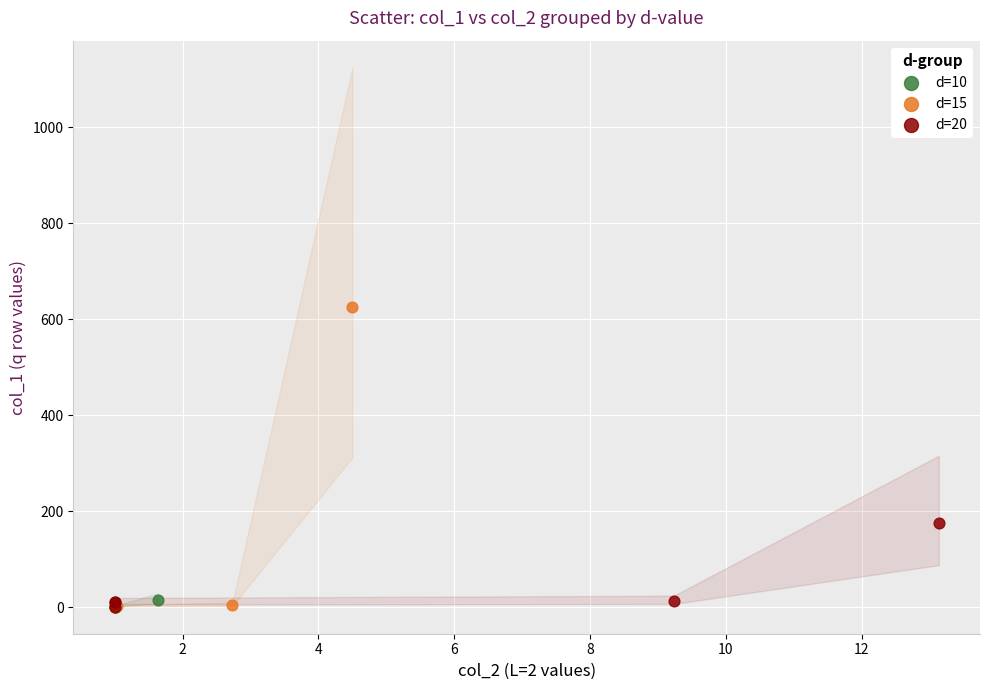

Which series reaches the maximum Y coordinate?

d=15